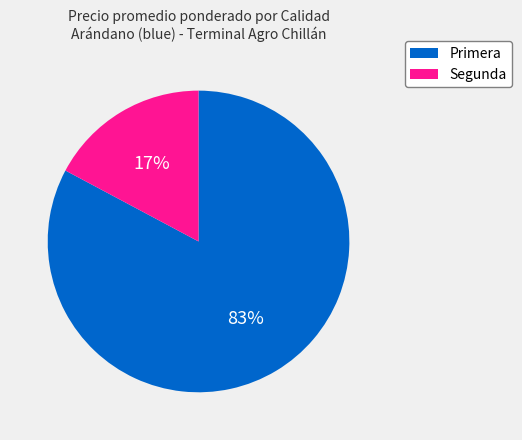

Which slice is the smallest?

Segunda